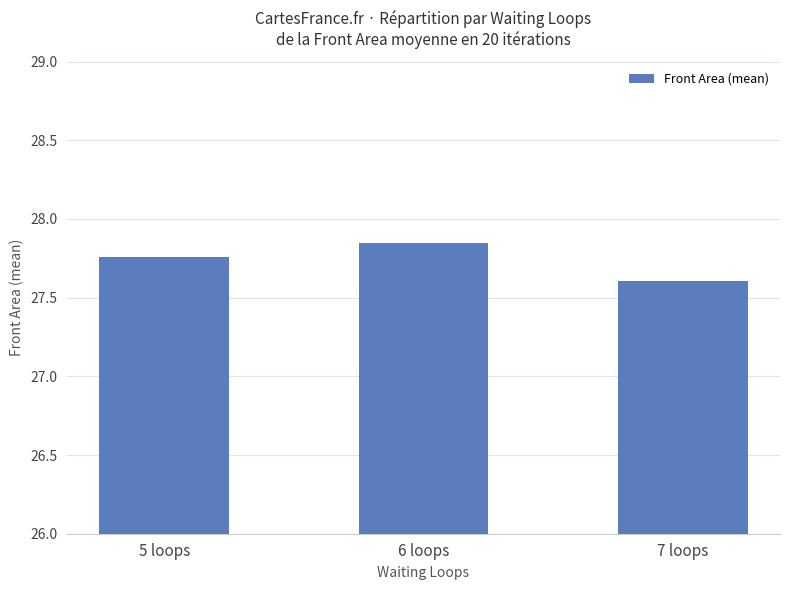

What position from the left is 6 loops?

2